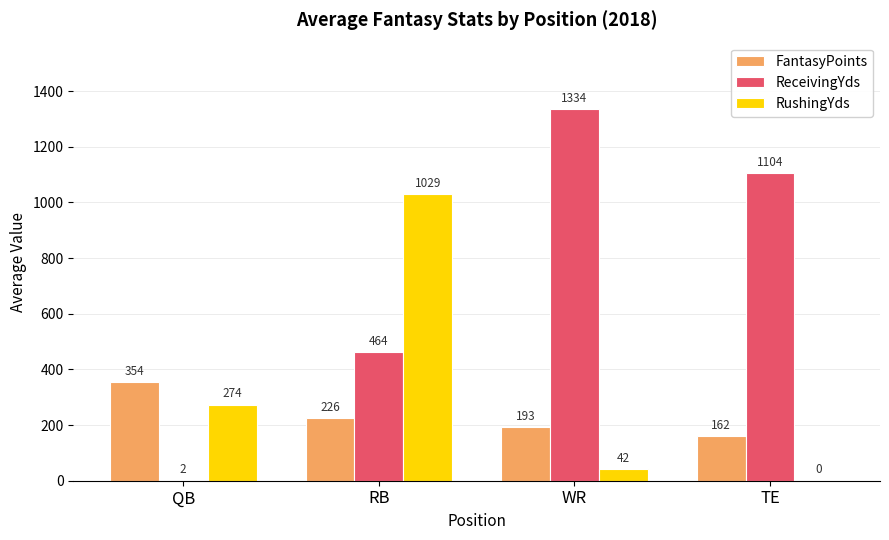

Is it true that ReceivingYds equals 463.6 at RB?

True